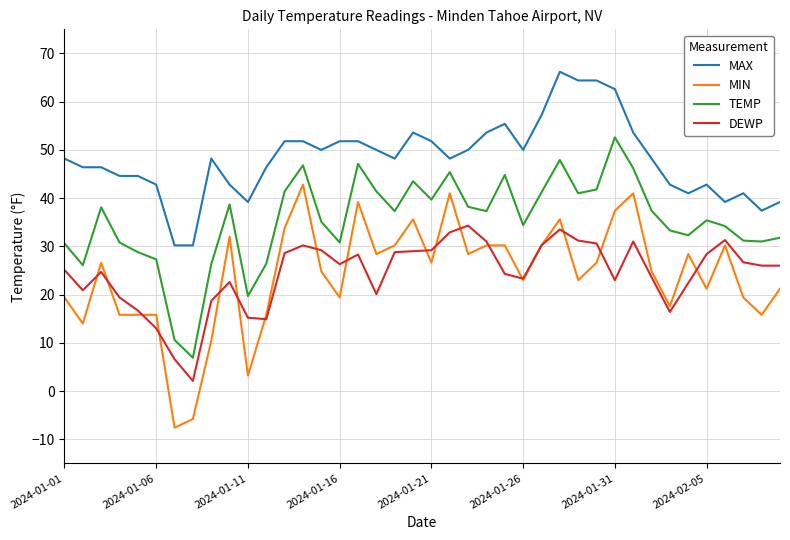

Rank the series by their maximum value, from highest to lowest.

MAX, TEMP, MIN, DEWP